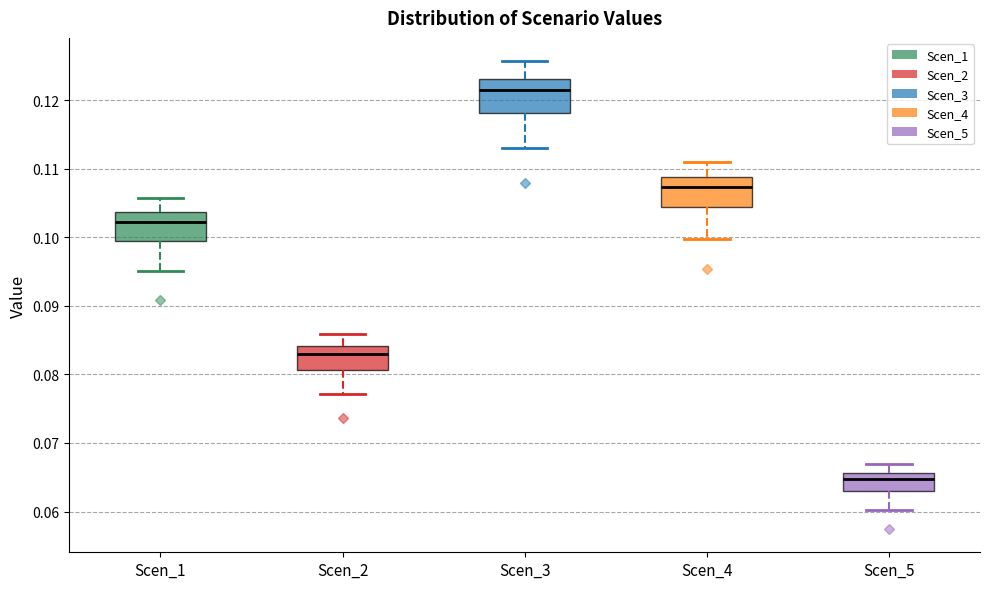

Reading left to right, transcribe this box plot: for each box, give where its median line is, the range the box spans, and where its two whiskers end, as read against the y-axis. The values are not printed on the chart, so give them approximately, as read against the axis.

Scen_1: median 0.102, box 0.099 to 0.104, whiskers 0.095 to 0.106
Scen_2: median 0.083, box 0.081 to 0.084, whiskers 0.077 to 0.086
Scen_3: median 0.121, box 0.118 to 0.123, whiskers 0.113 to 0.126
Scen_4: median 0.107, box 0.104 to 0.109, whiskers 0.100 to 0.111
Scen_5: median 0.065, box 0.063 to 0.066, whiskers 0.060 to 0.067